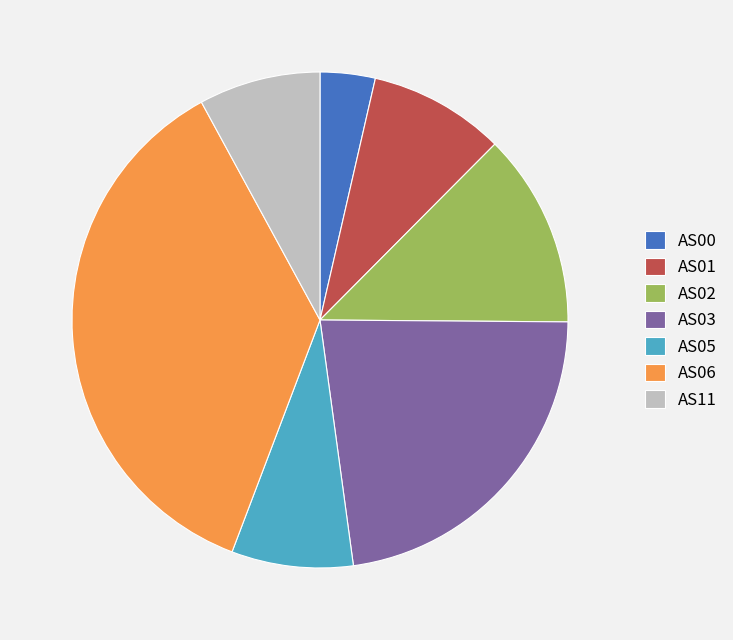

What is the smallest slice in the pie chart?

AS00